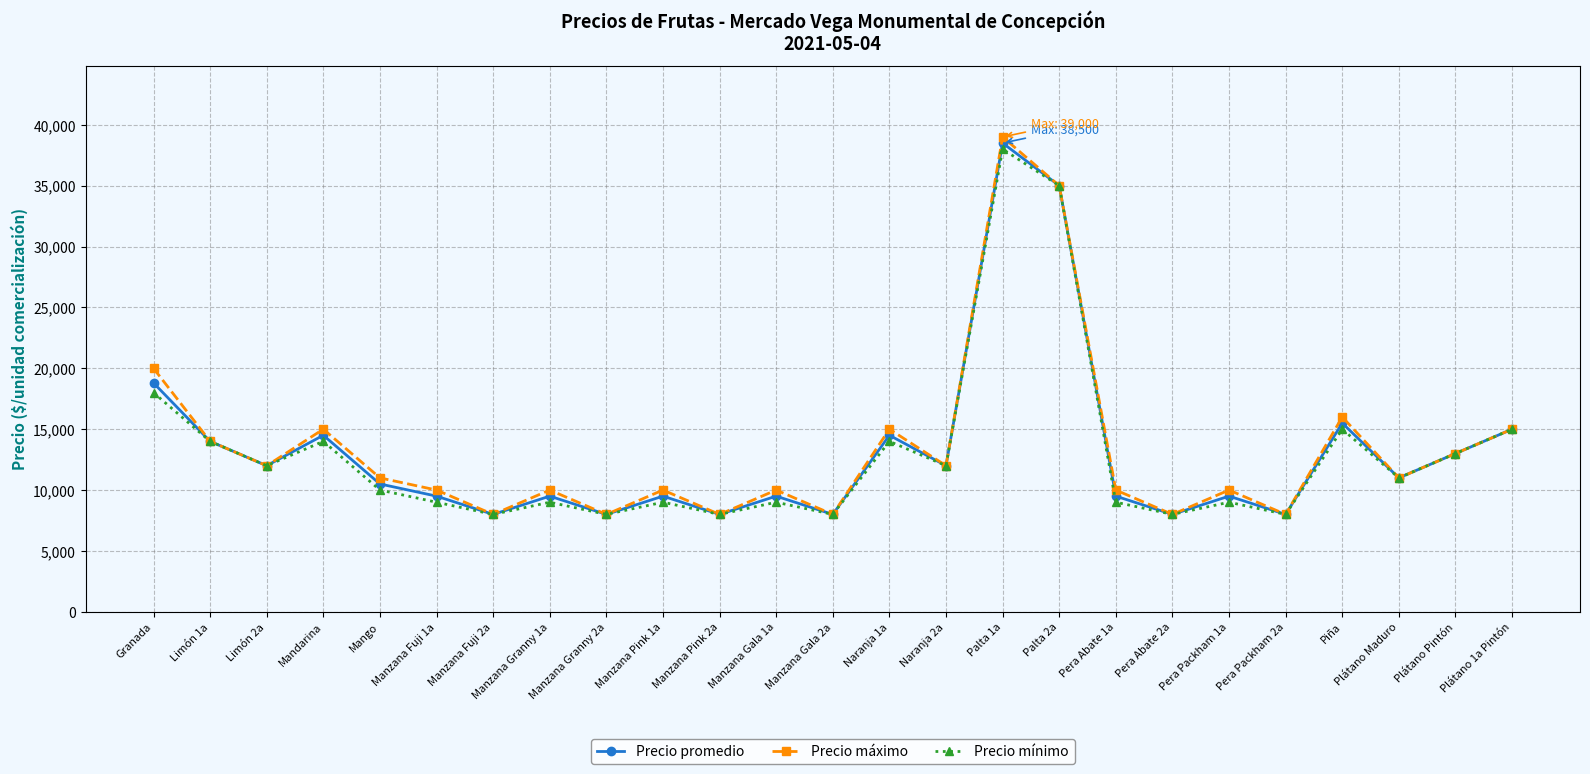

What is the value of the Precio máximo point at the 16th from the left?

39000